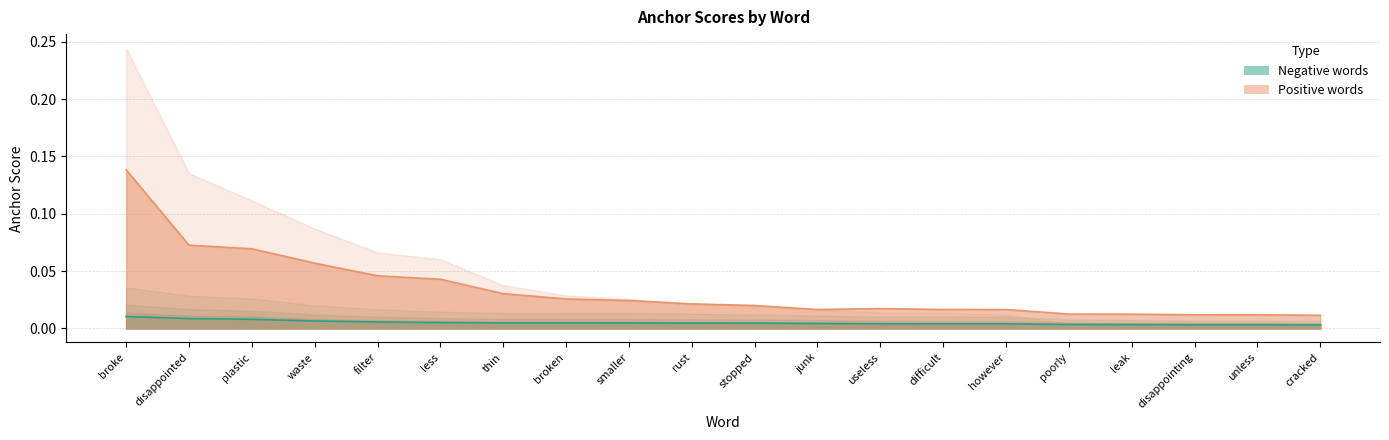

Does the chart have visible grid lines?

Yes